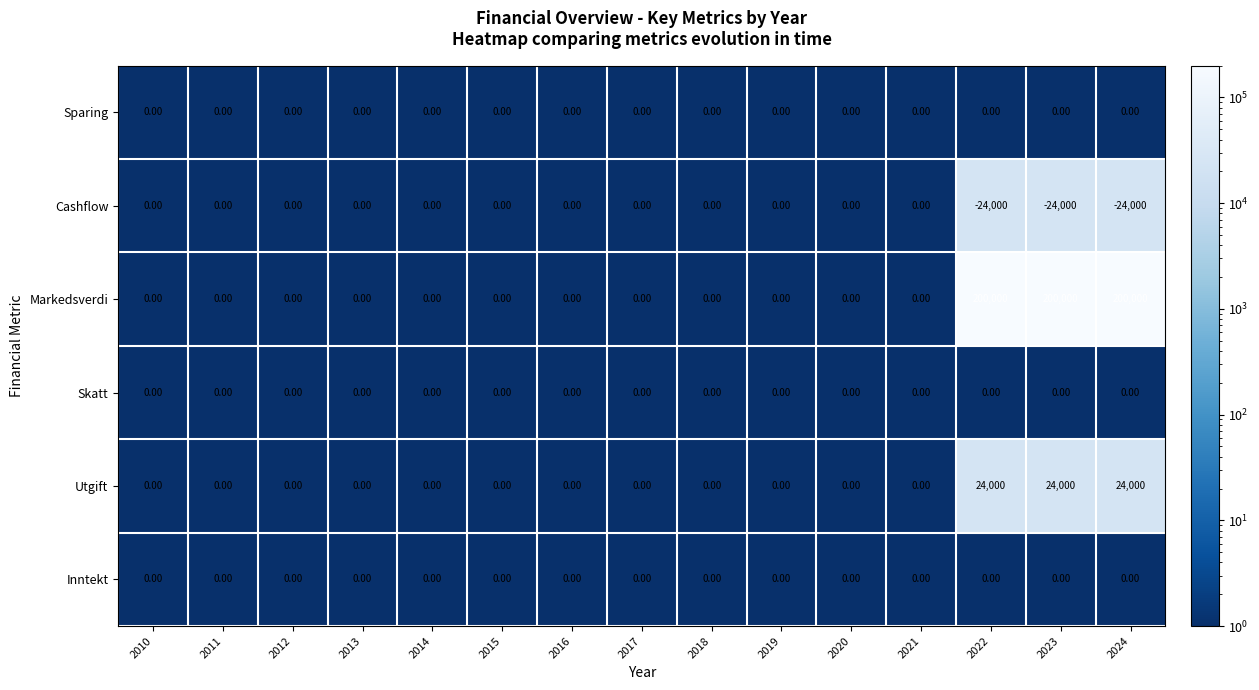

Which series has the largest range (max minus min)?

Markedsverdi